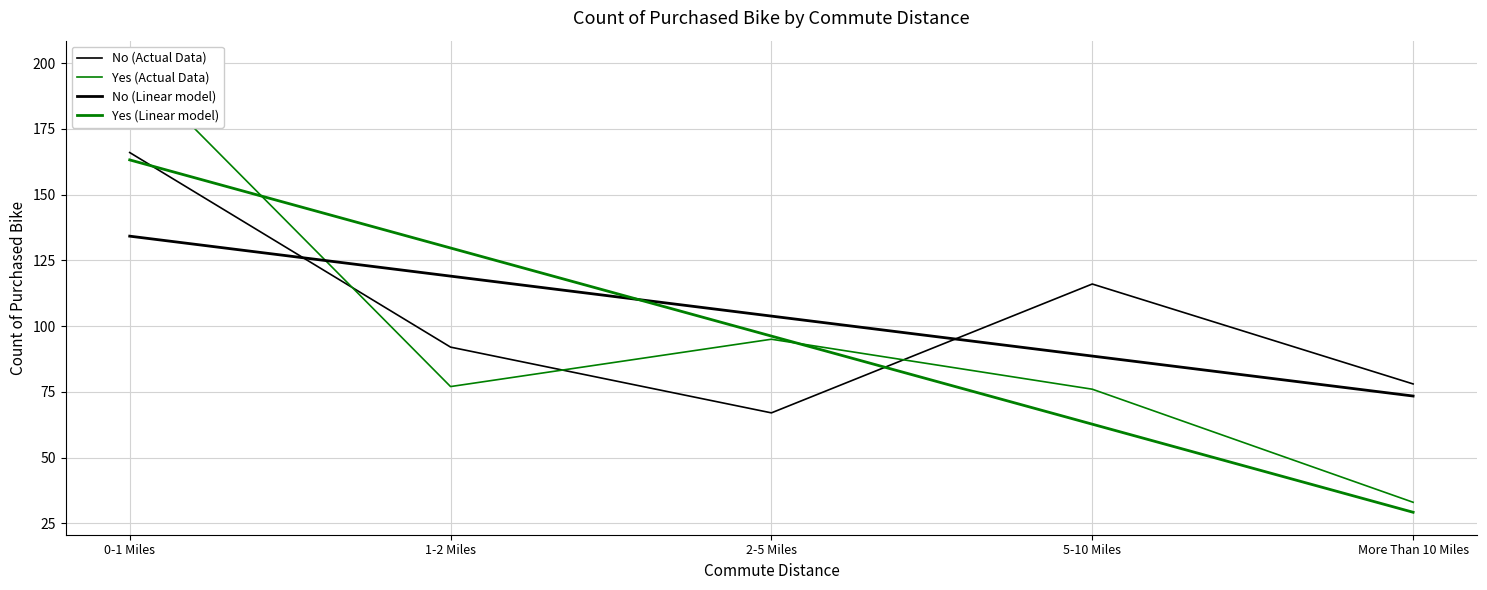

How many values in the No (Linear model) series exceed 103?

3